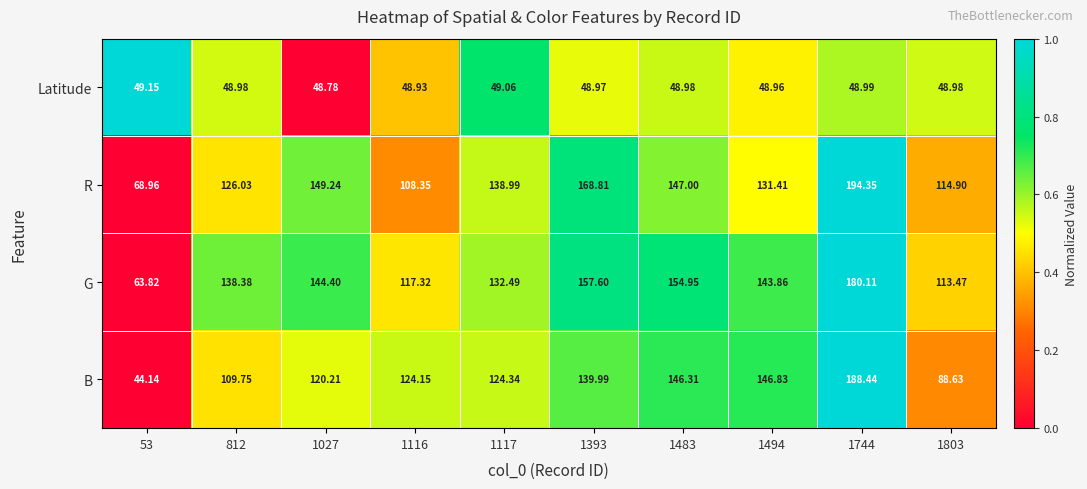

List the series in order of their peak value, lowest first.

Latitude, G, B, R